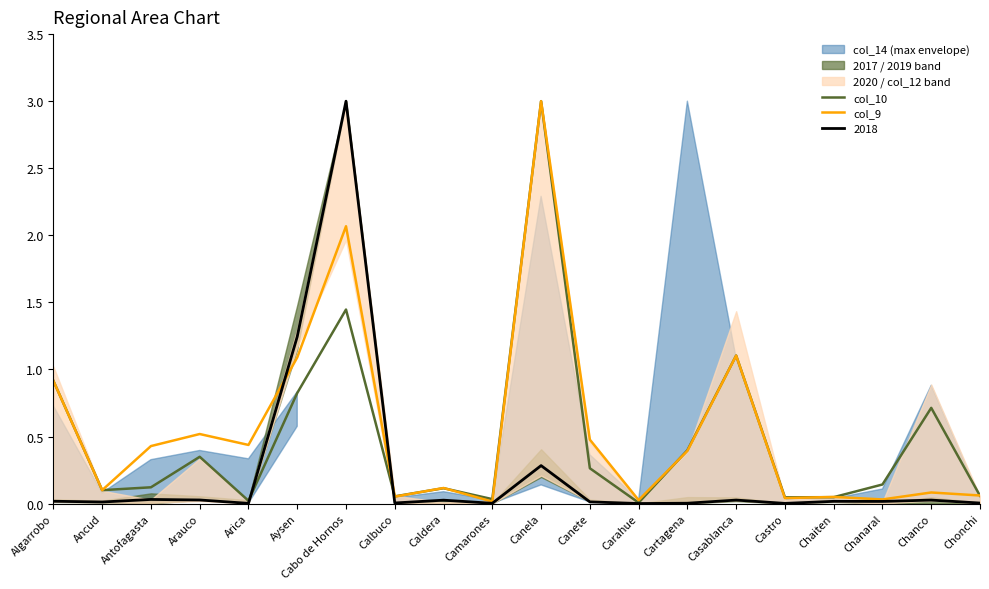

Rank the categories by col_10 value from lowest to highest.

Carahue, Arica, Camarones, Castro, Chaiten, Calbuco, Chonchi, Ancud, Caldera, Antofagasta, Chanaral, Canete, Arauco, Cartagena, Chanco, Aysen, Algarrobo, Casablanca, Cabo de Hornos, Canela